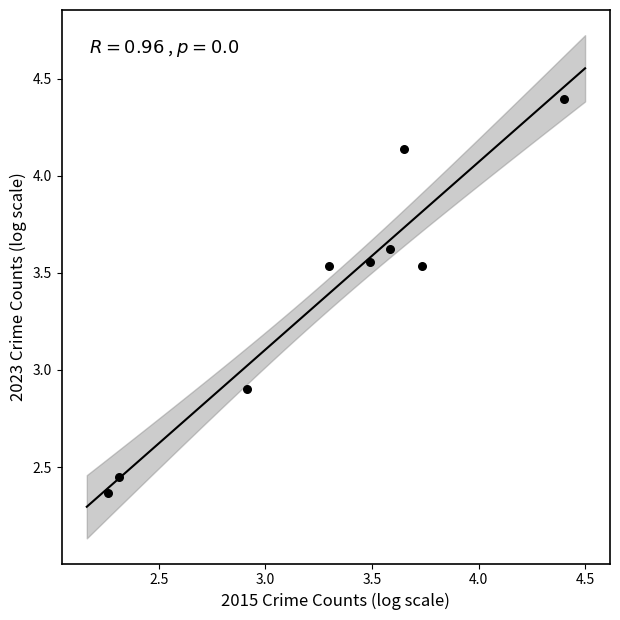

What Y value in the scatter plot is closest to 3?

2.9